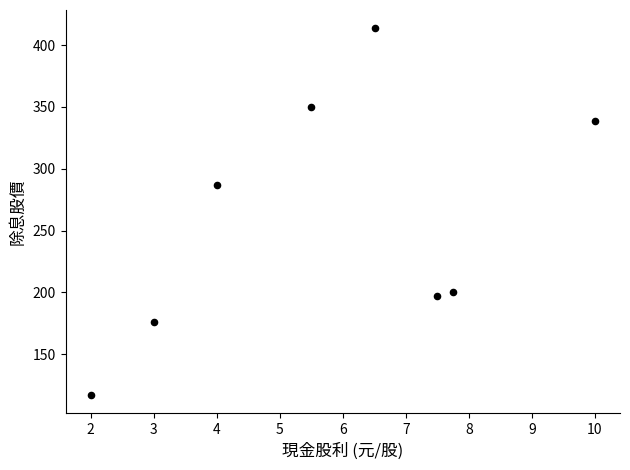

What Y value in the scatter plot is closest to 265?

287.0